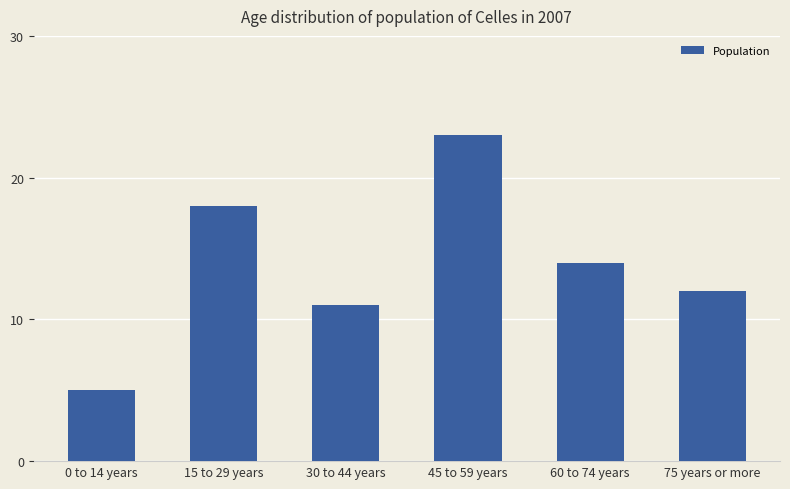

What is the smallest value displayed?

5